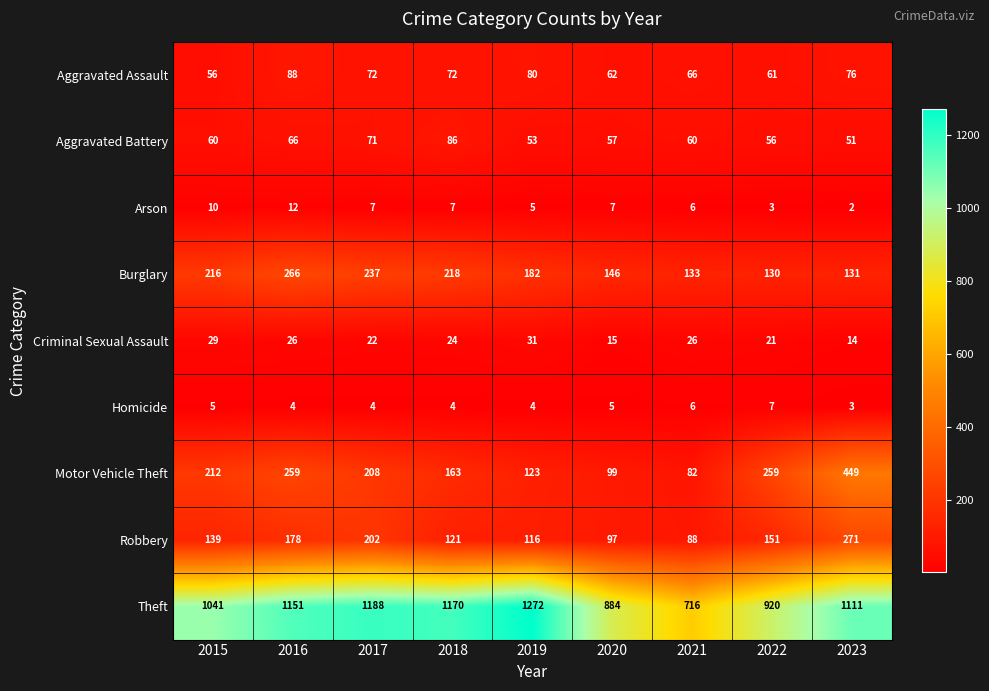

At which category is the sum across all series the highest?

2023